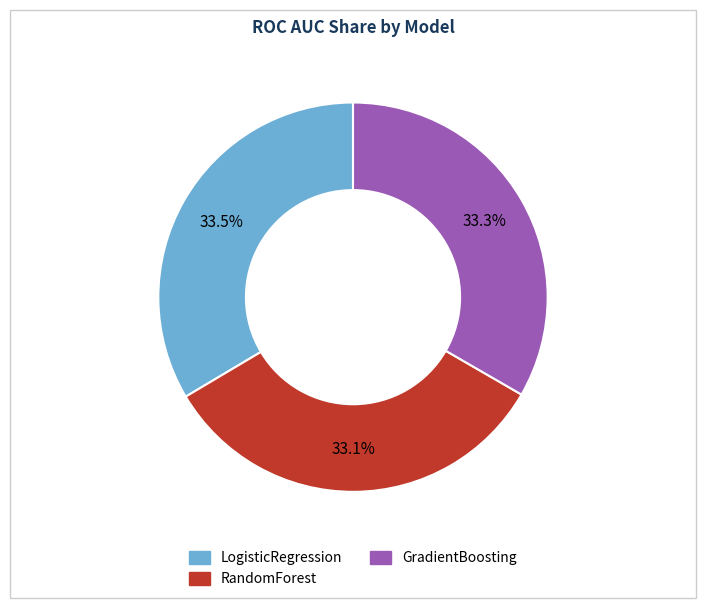

Count the number of slices in the pie.

3